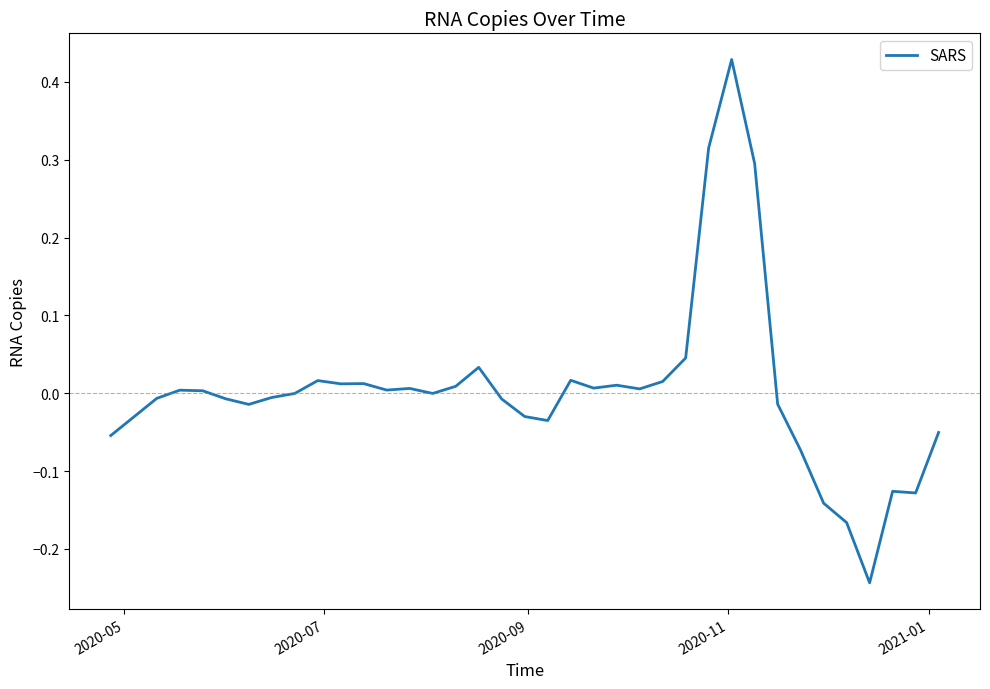

What is the difference between the maximum and minimum values?

0.7